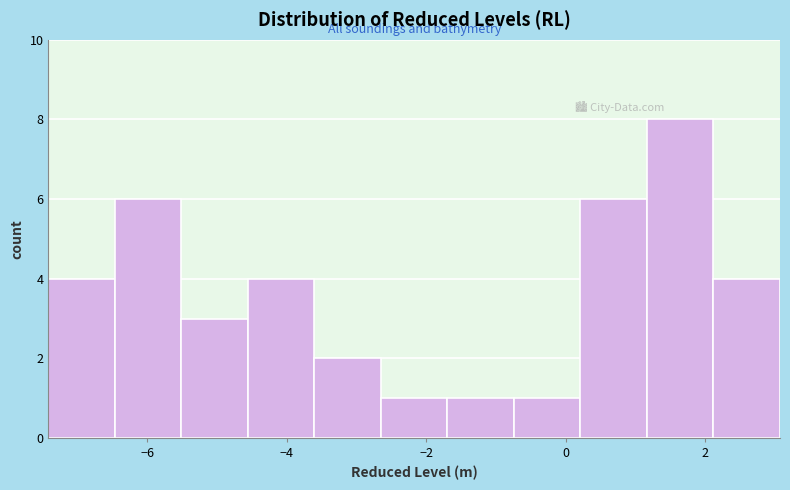

How tall is the bar that spans -1.6 to -0.8 on the x-axis? Neither the bar edges nor the heights are printed on the chart, so give them approximately, as read against the axes.

1